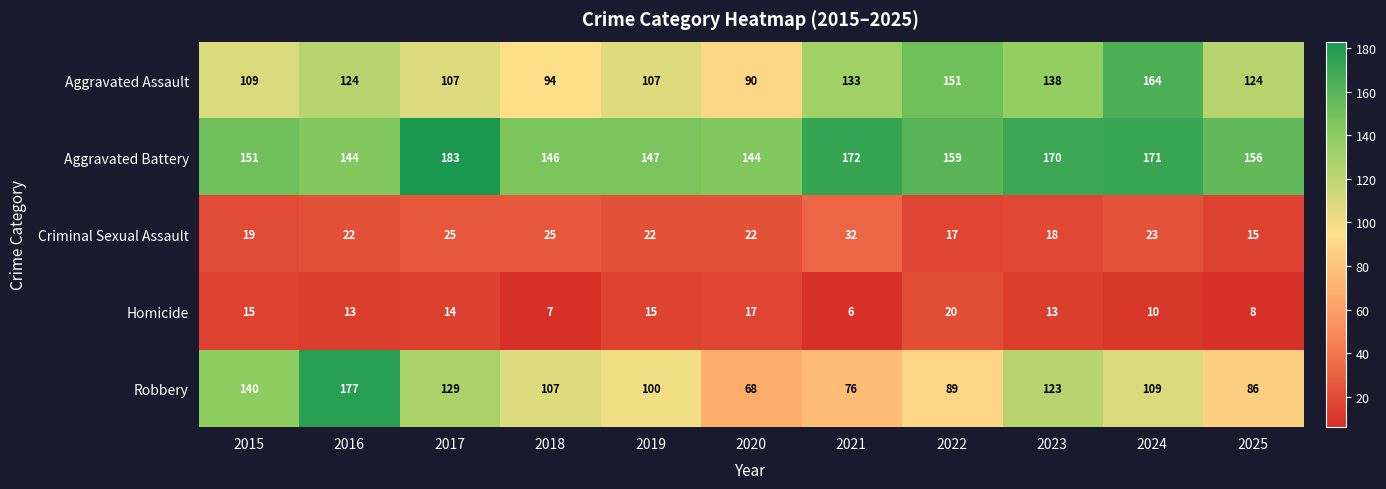

Where is Criminal Sexual Assault nearest to the value 23?

2024